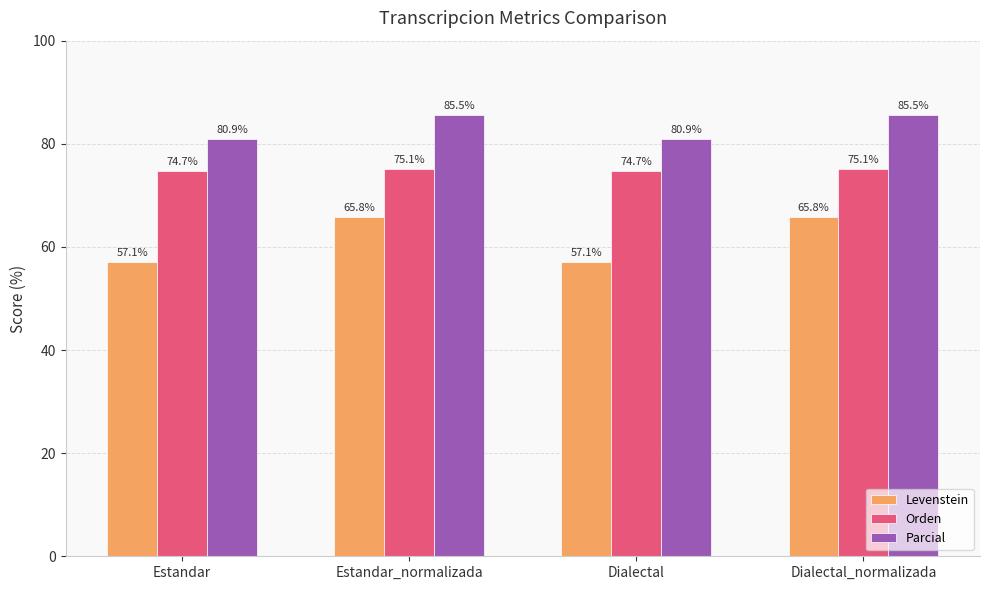

Which series has the widest spread of values?

Levenstein